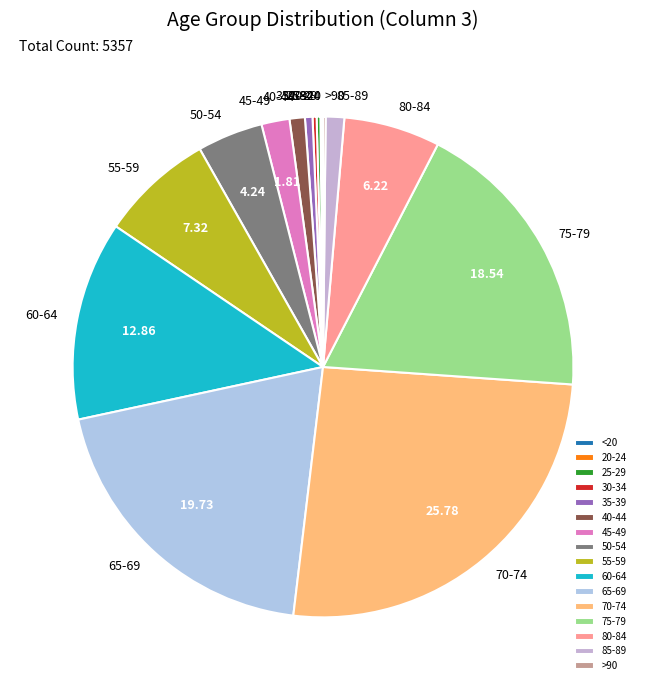

What is the ratio of the value at 70-74 to the value at 85-89?

21.6